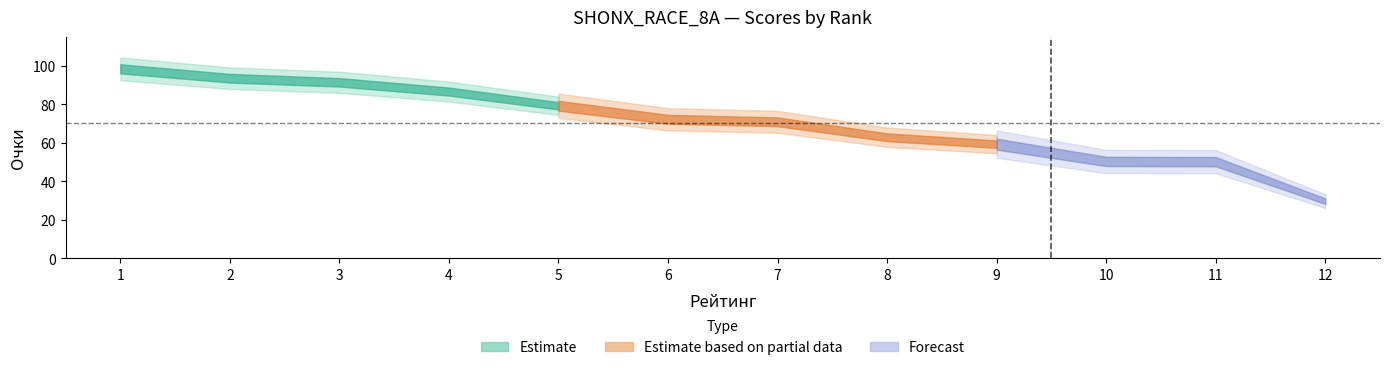

What is the difference between the second highest and second lowest values?

43.4